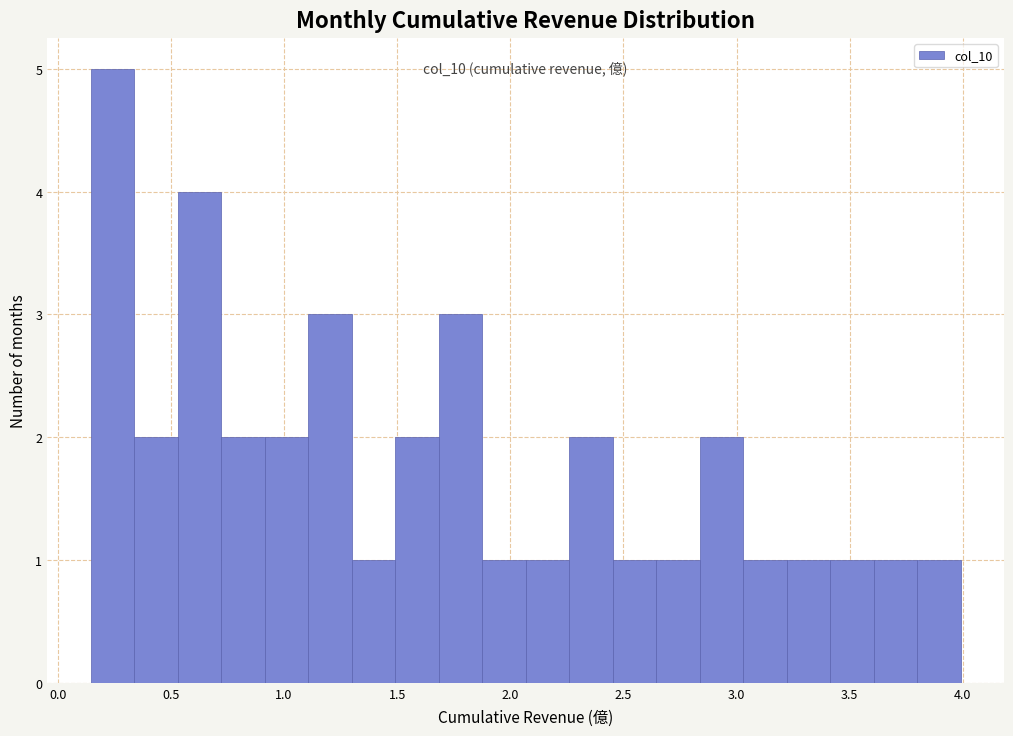

Around what value on the x-axis is the tallest bar? Give the approximate position of its centre, as read against the axis.

0.25